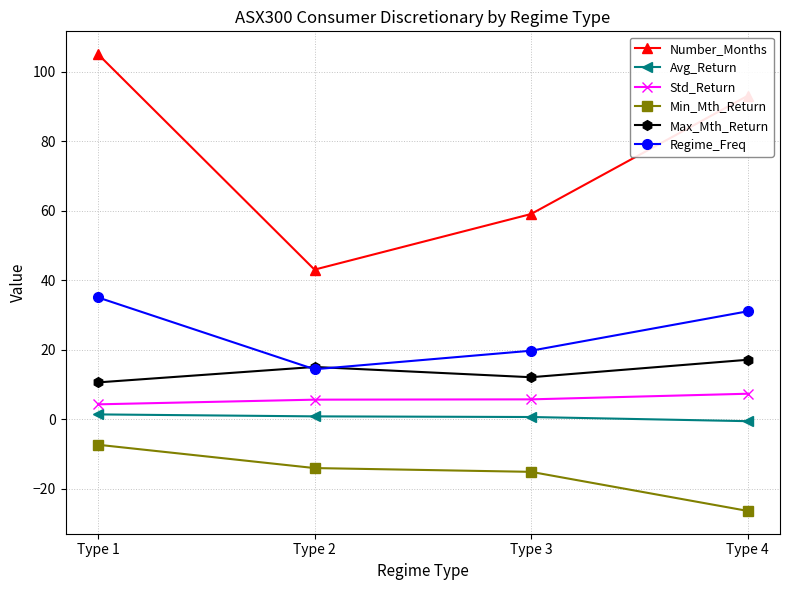

Is it true that Regime_Freq equals 18.8 at Type 4?

False